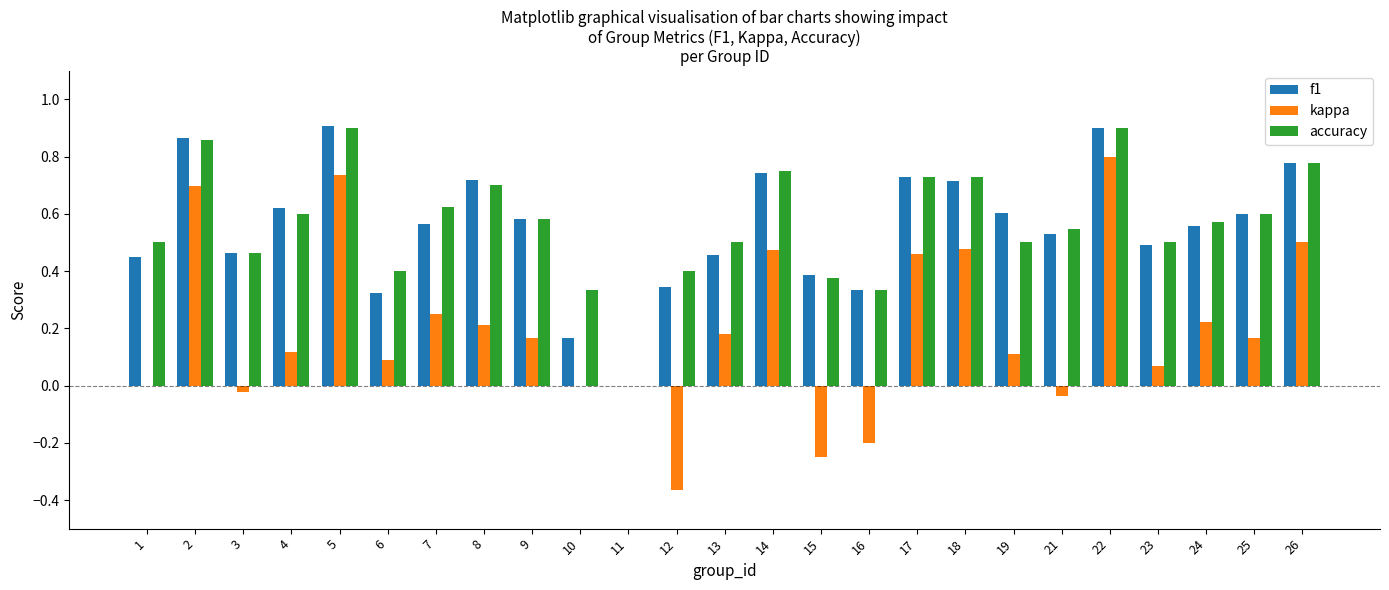

Which series has the largest range (max minus min)?

kappa